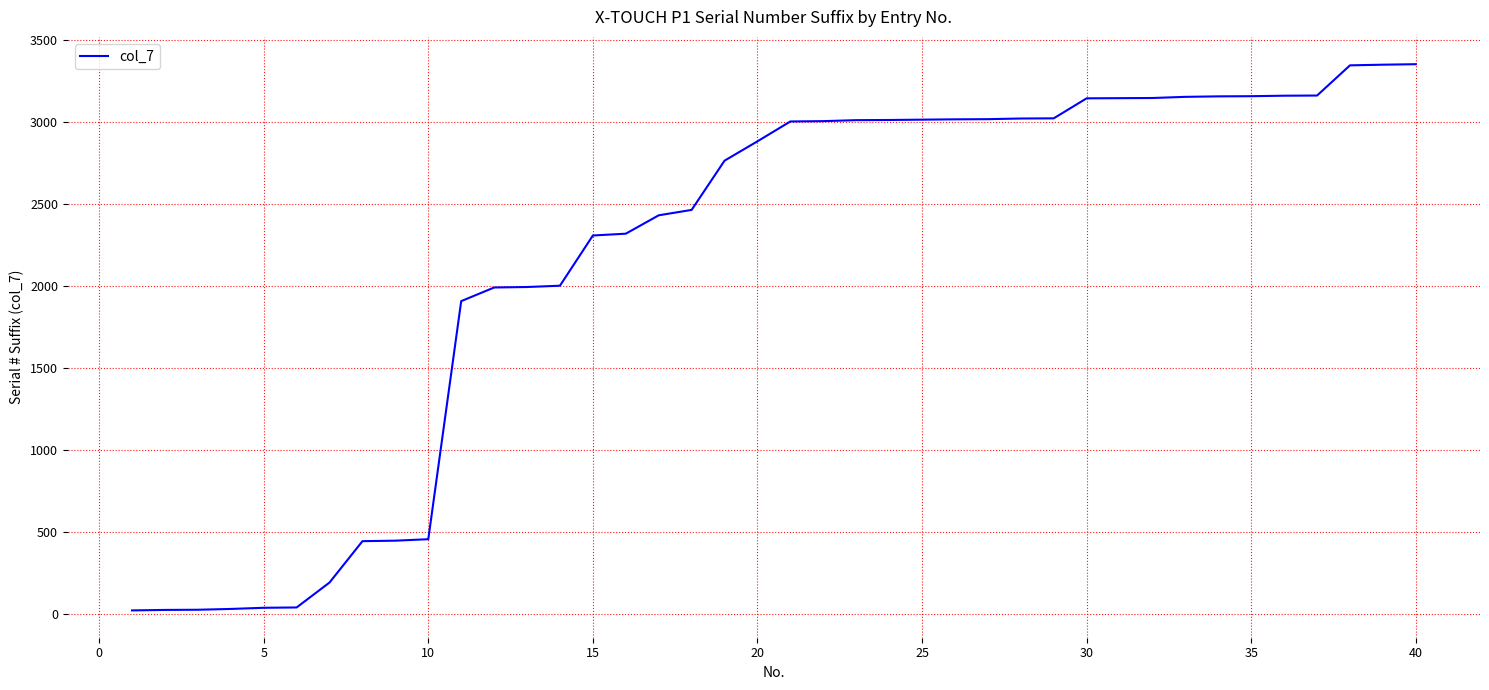

Is this an area chart (filled region under the line)?

No